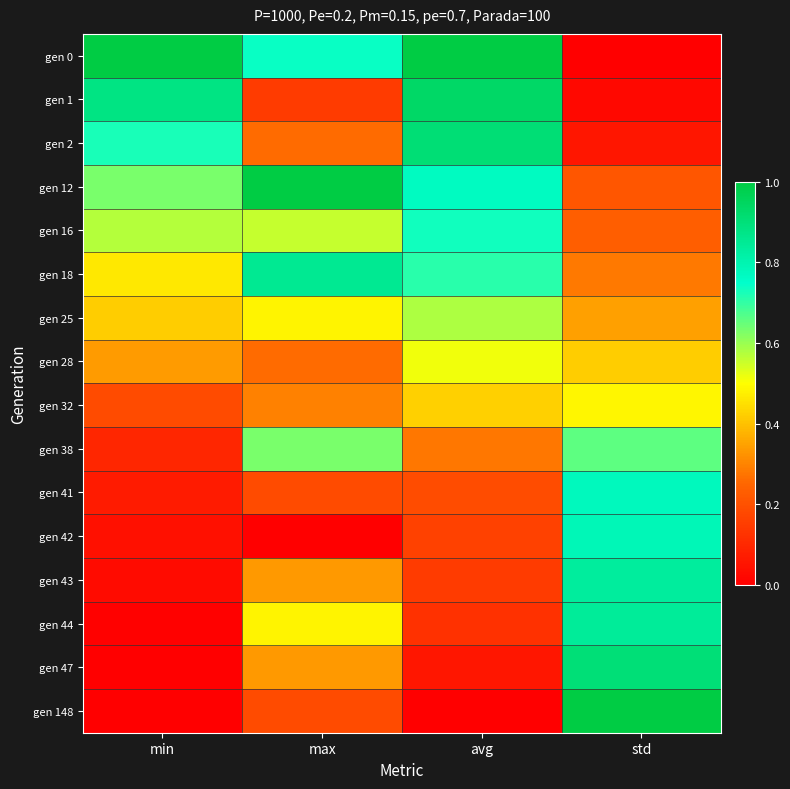

List the series in order of their peak value, lowest first.

gen 32, gen 28, gen 25, gen 38, gen 16, gen 41, gen 42, gen 43, gen 44, gen 18, gen 47, gen 2, gen 1, gen 0, gen 12, gen 148